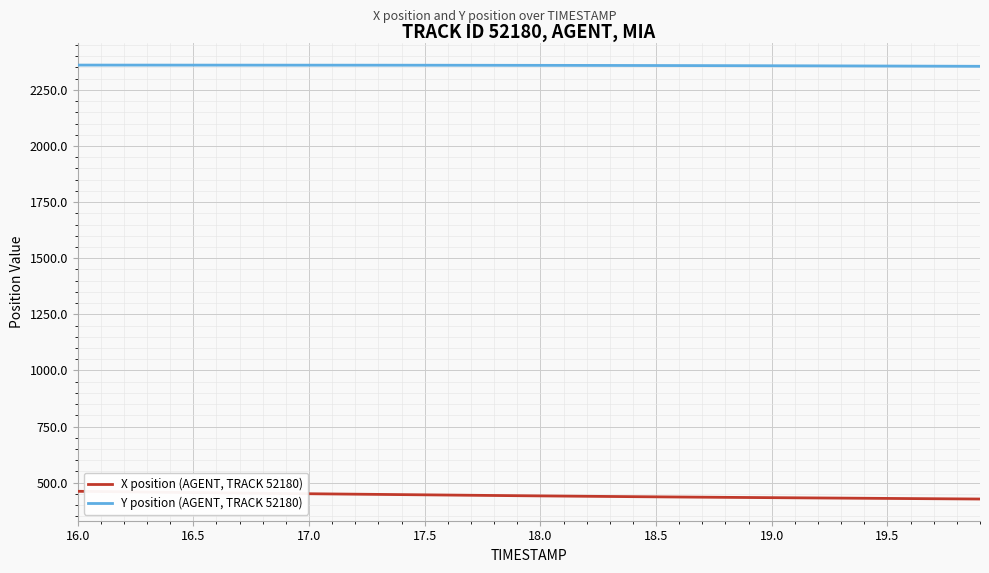

What is the smallest value displayed?

427.1